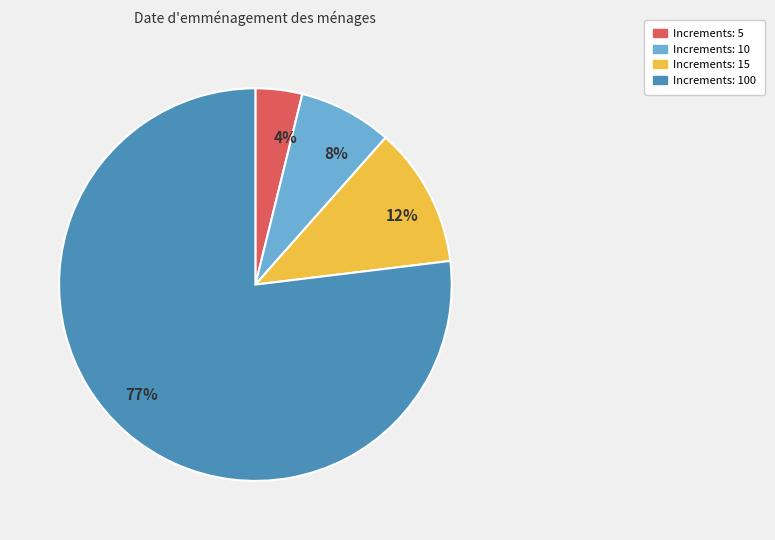

Which slice is the largest?

Increments: 100